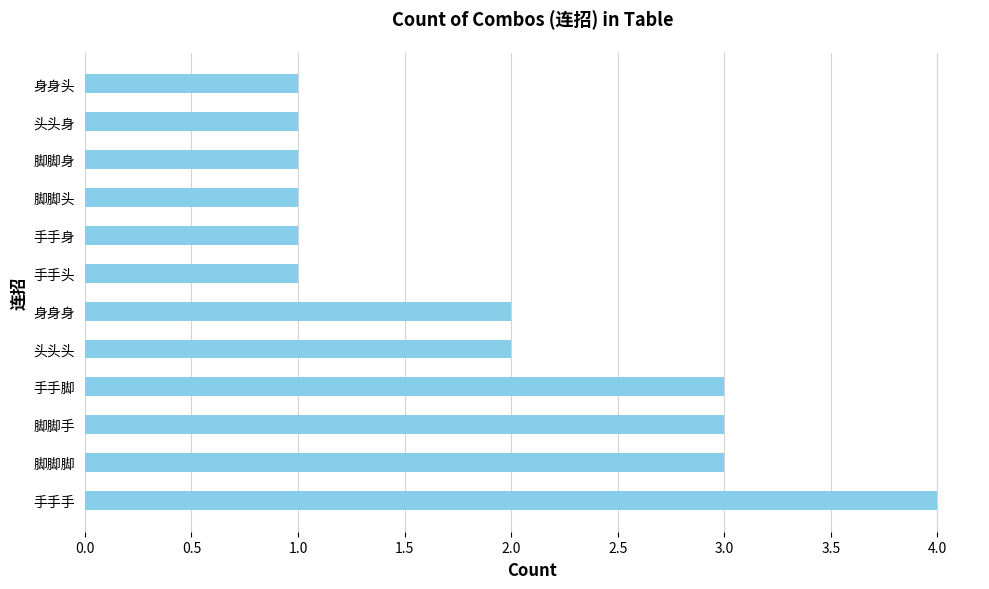

How many series are shown in this chart?

1